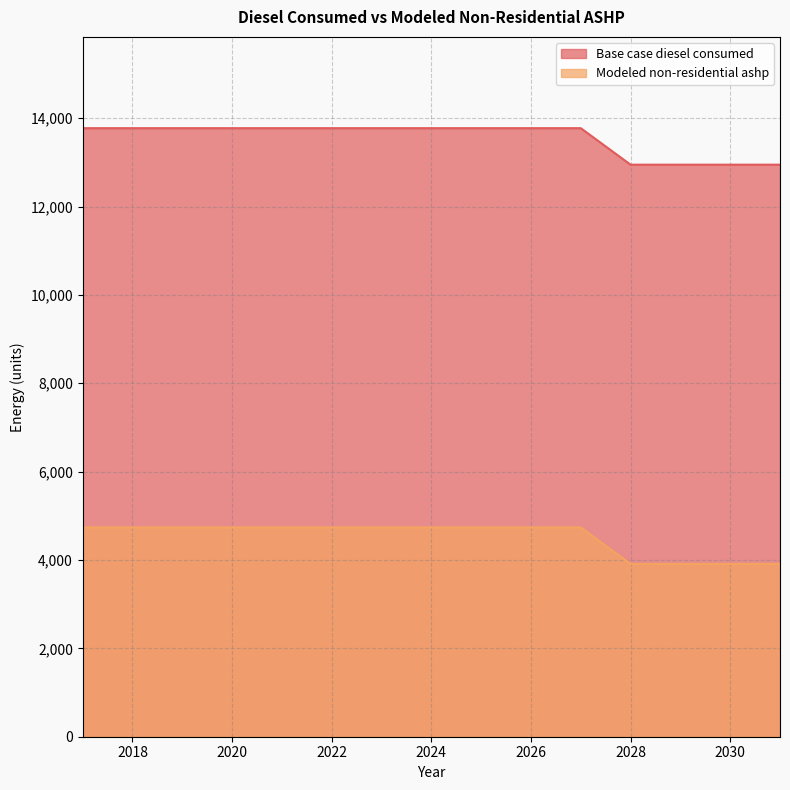

What is the sum of all Base case diesel consumed values?

203307.7